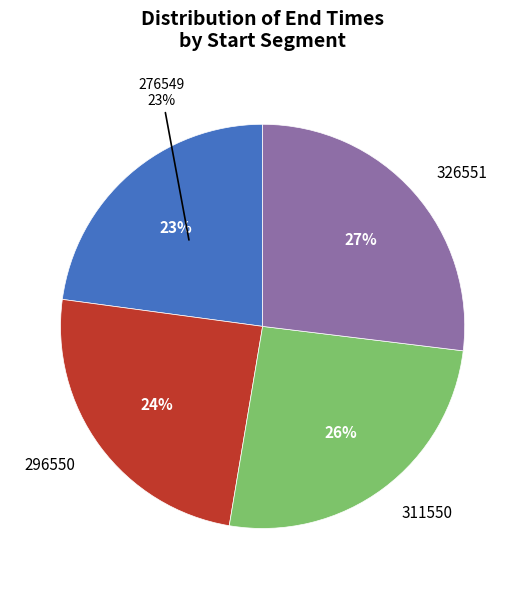

Do 311550 and 276549 together represent more than half of the pie?

No